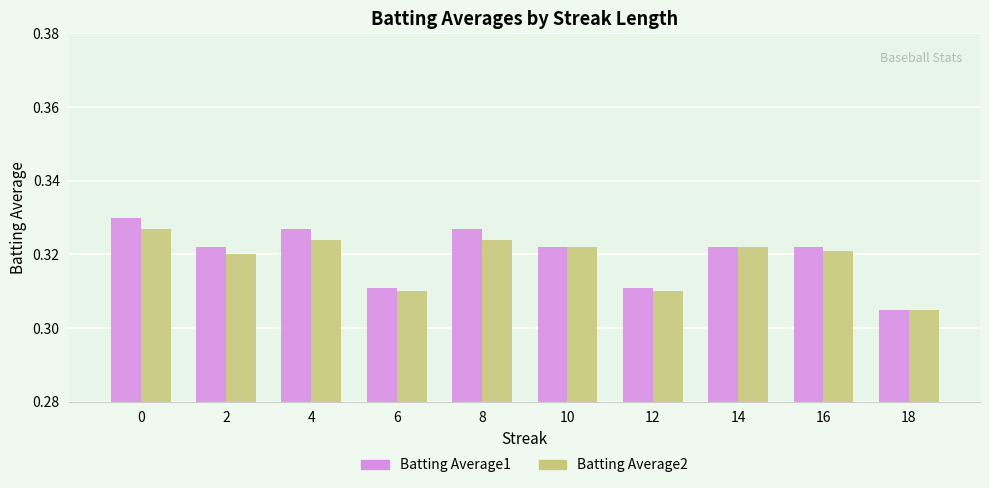

Which label corresponds to the smallest value in the chart?

18